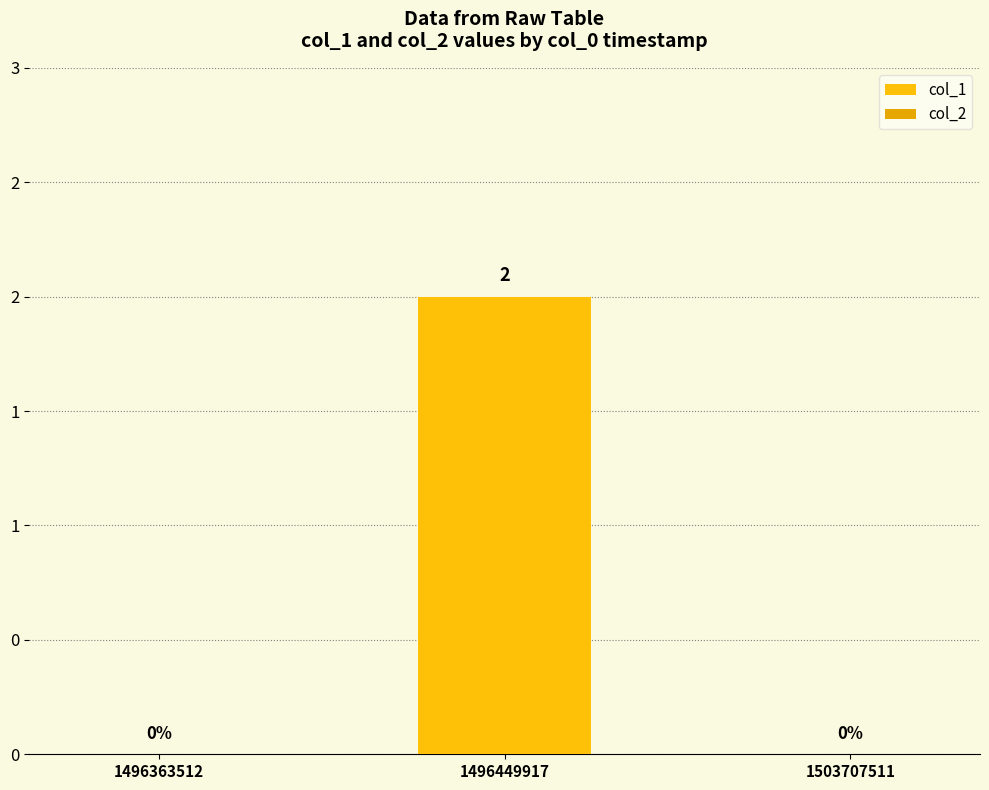

How many series are shown in this chart?

2